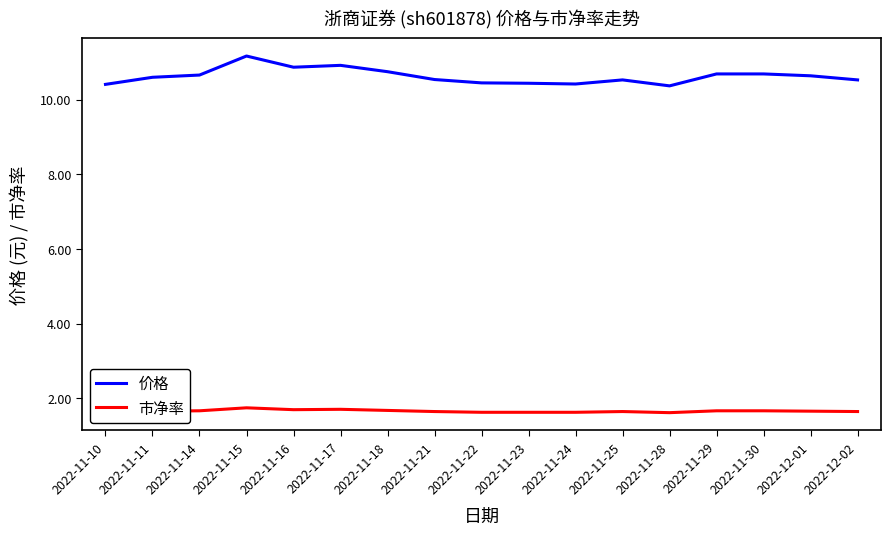

True or false: 市净率 has more than 0 interior local peaks.

True